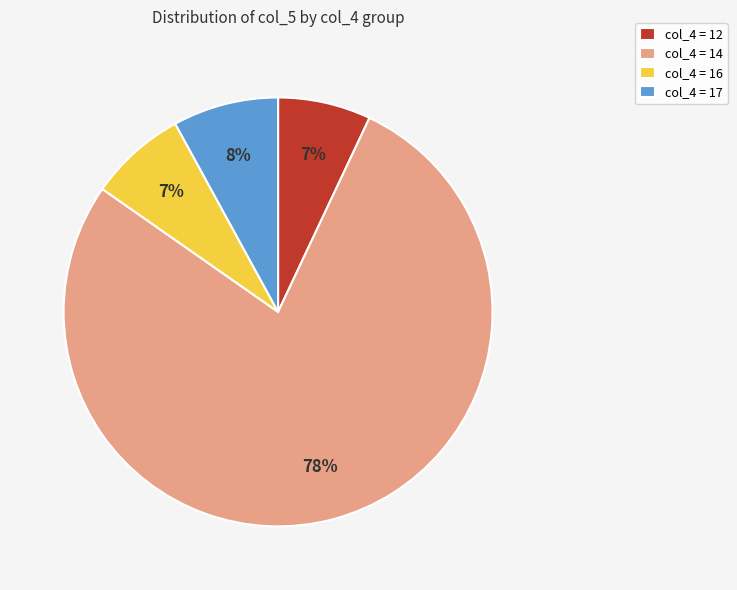

Which category accounts for the majority?

col_4 = 14